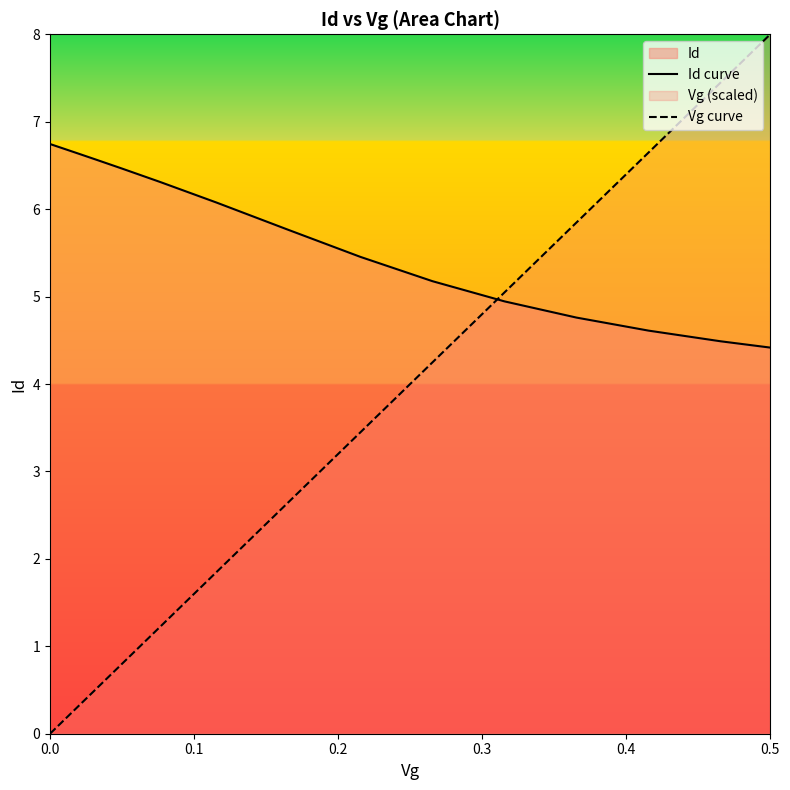

Does the chart have visible grid lines?

No